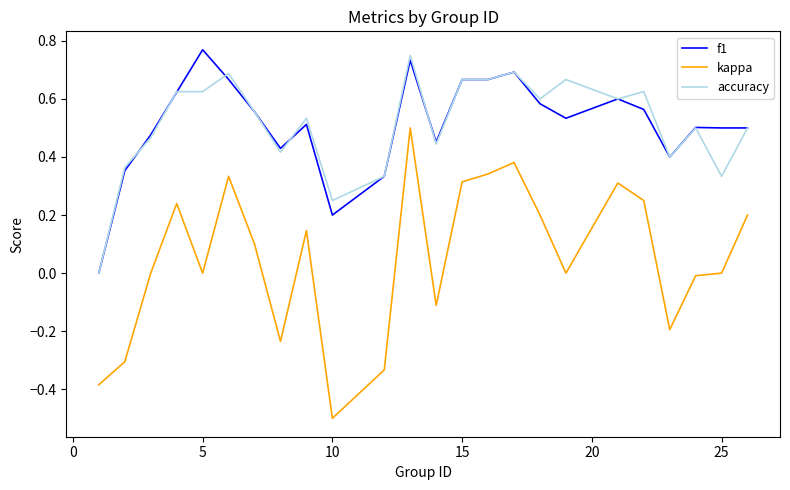

What is the minimum value shown in the chart?

-0.5